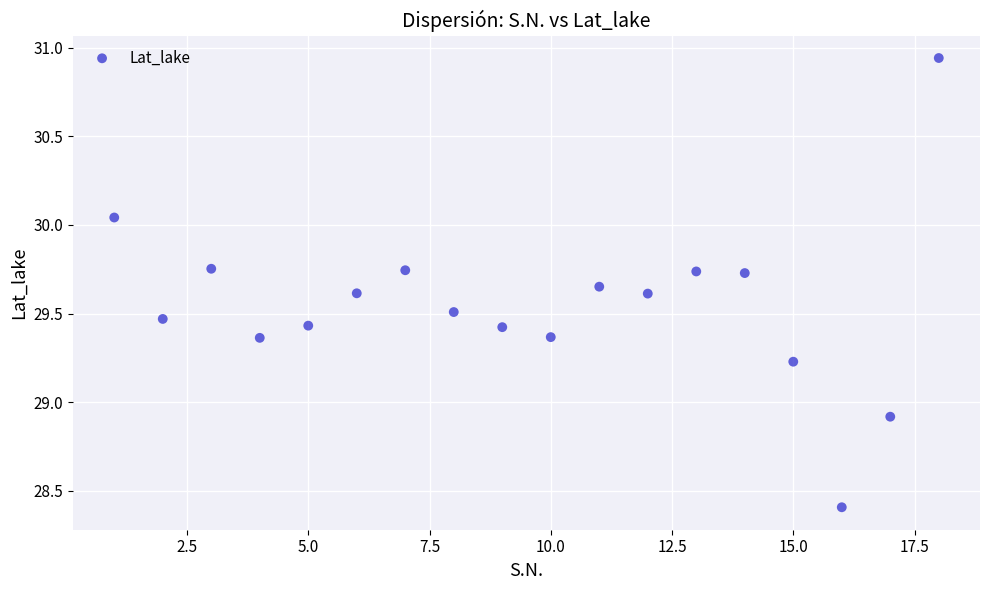

What Y value in the scatter plot is closest to 29?

28.9